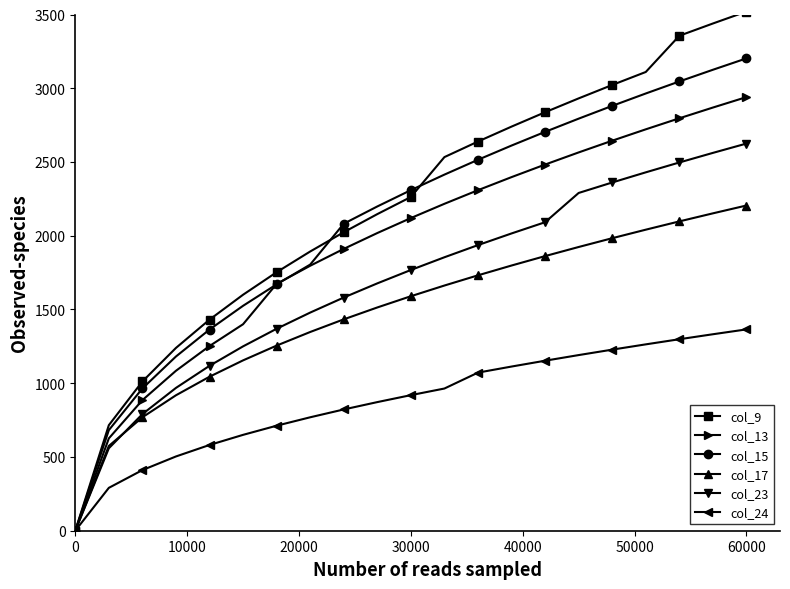

True or false: col_23 has more than 2 interior local peaks.

False